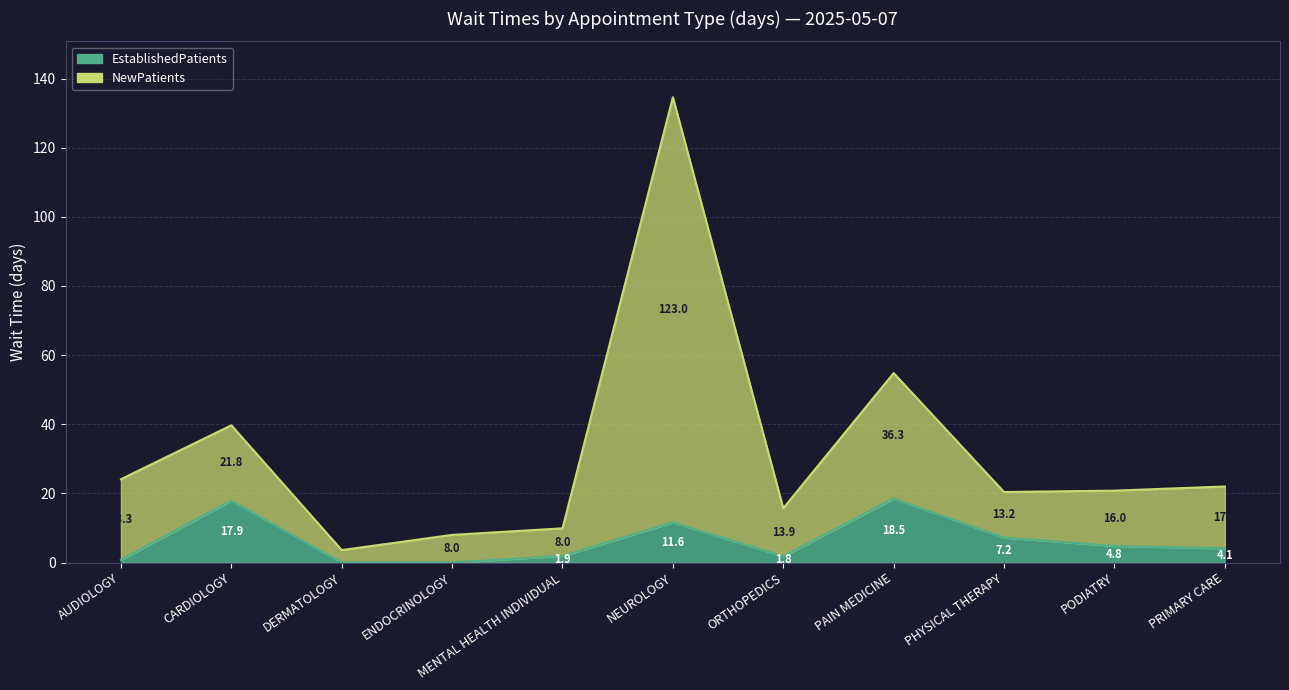

True or false: NewPatients and EstablishedPatients cross at least once.

False